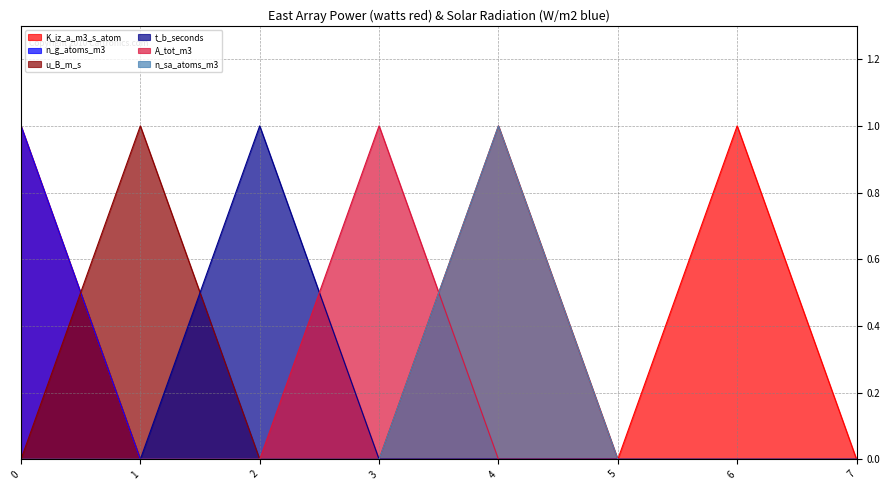

The value of u_B_m_s at 3 is 1. True or false?

False